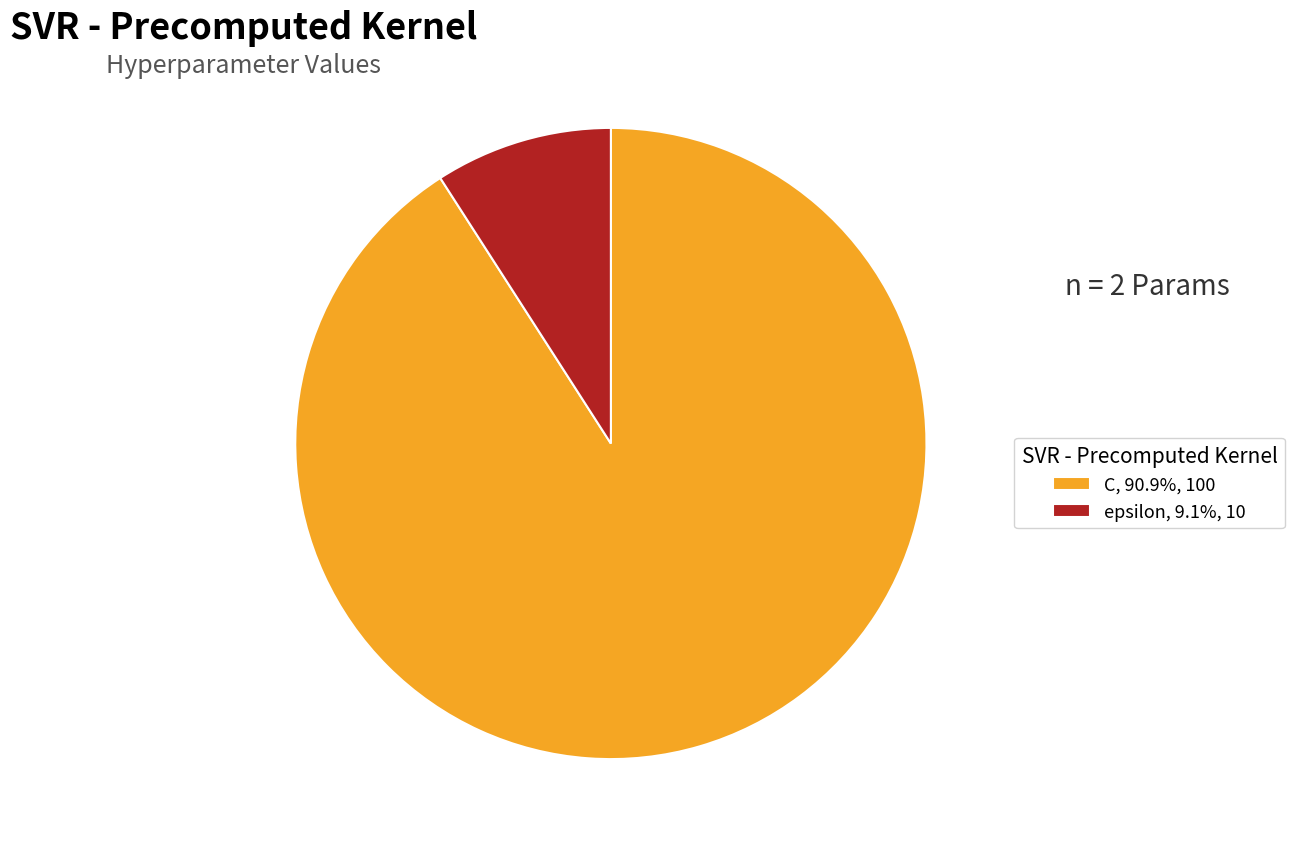

The C slice represents 91% of the pie. True or false?

True